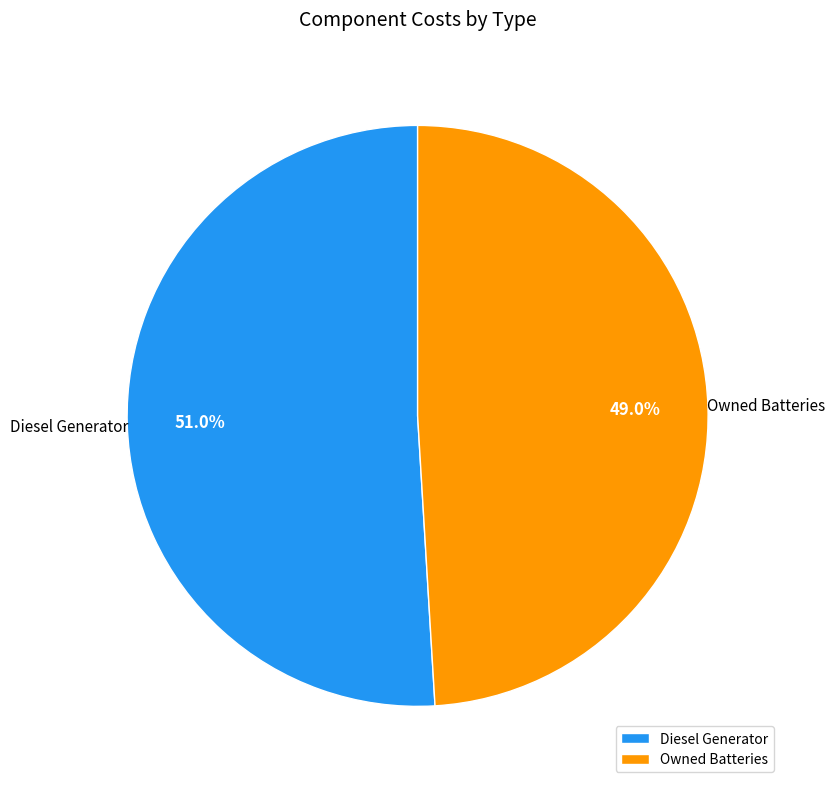

Which has a higher value, Owned Batteries or Diesel Generator?

Diesel Generator